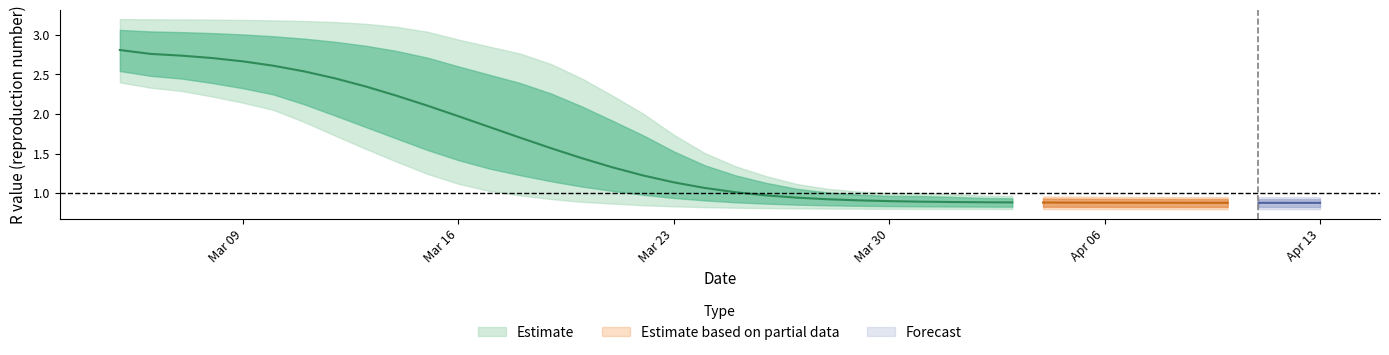

How many values in the r_upper series are below 1?

13